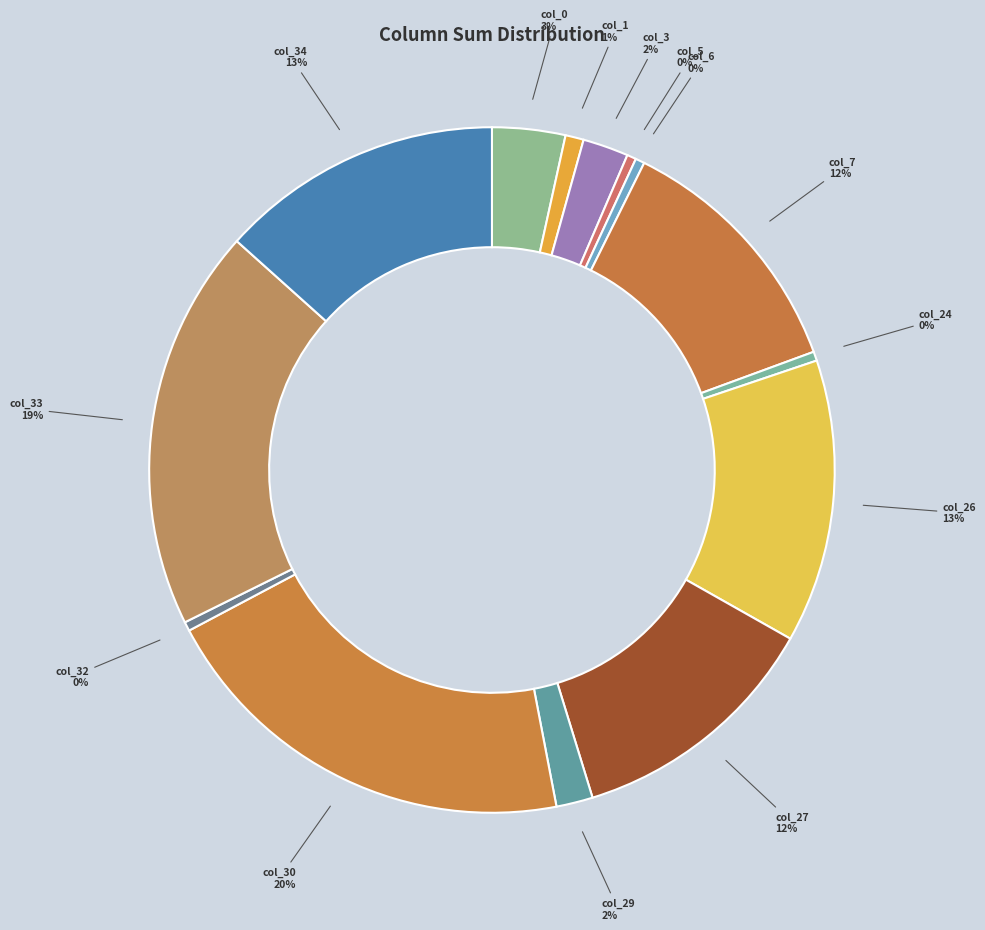

The col_1 slice represents 1% of the pie. True or false?

True